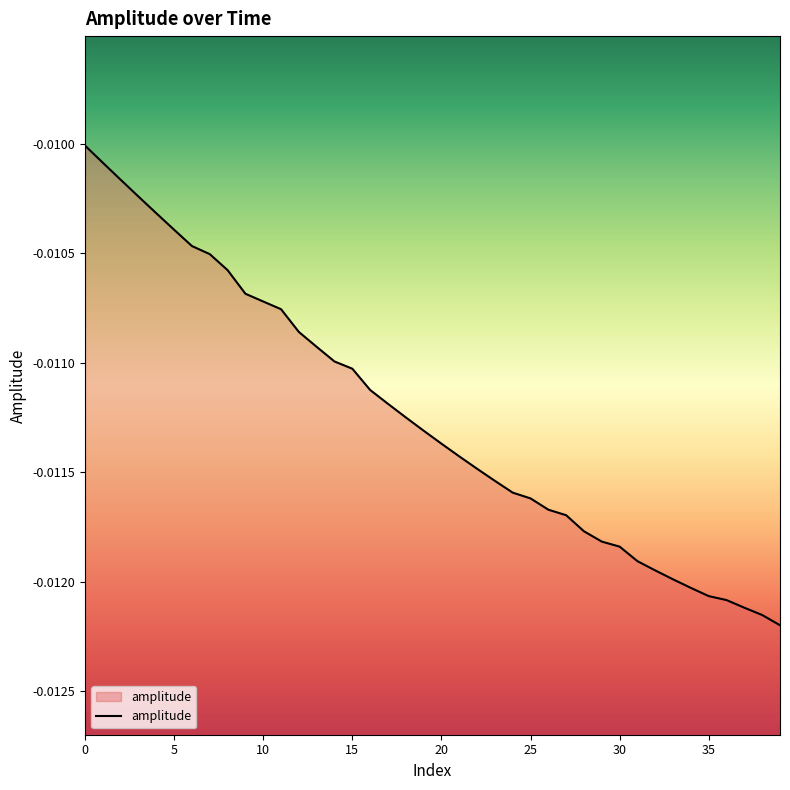

True or false: the data shows -0.0 at 29.

True